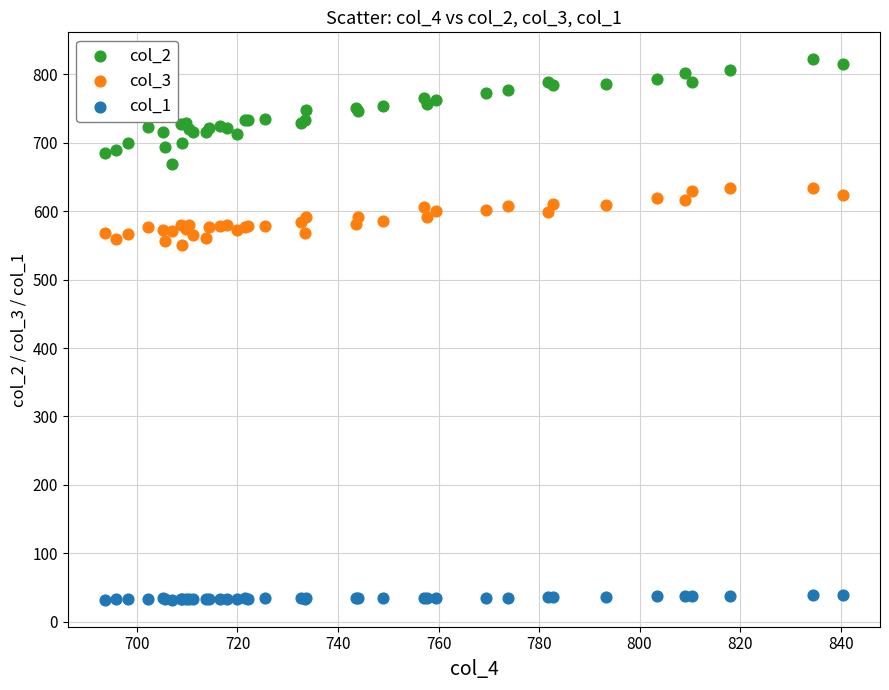

Which series has the largest Y range (max minus min)?

col_2